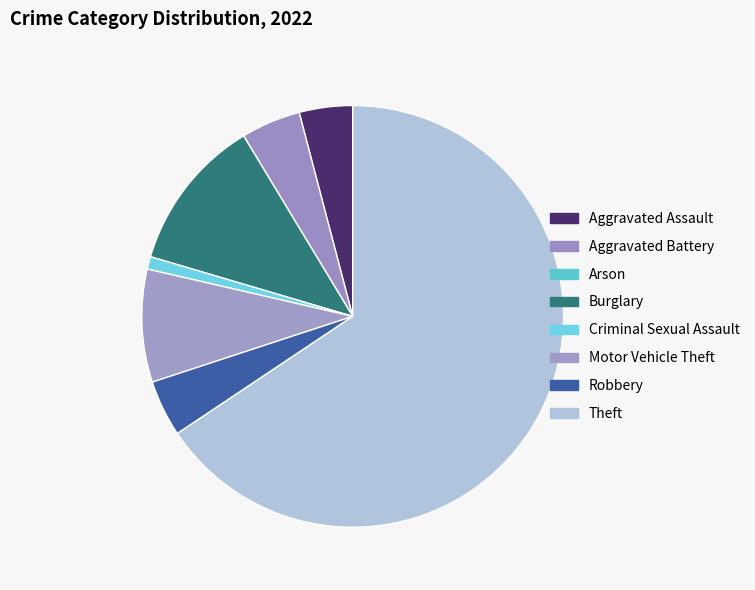

What percentage is NOT represented by Theft?

34.4%